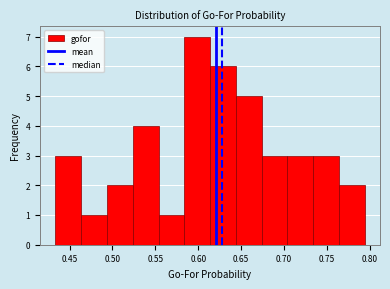

Reading left to right, list every bar in this chart as the range it spans on the x-axis followed by its height. Neither the bar edges nor the heights are printed on the chart, so give them approximately, as read against the axes.

0.435 to 0.465: 3
0.465 to 0.495: 1
0.495 to 0.525: 2
0.525 to 0.555: 4
0.555 to 0.585: 1
0.585 to 0.615: 7
0.615 to 0.645: 6
0.645 to 0.675: 5
0.675 to 0.705: 3
0.705 to 0.735: 3
0.735 to 0.765: 3
0.765 to 0.795: 2